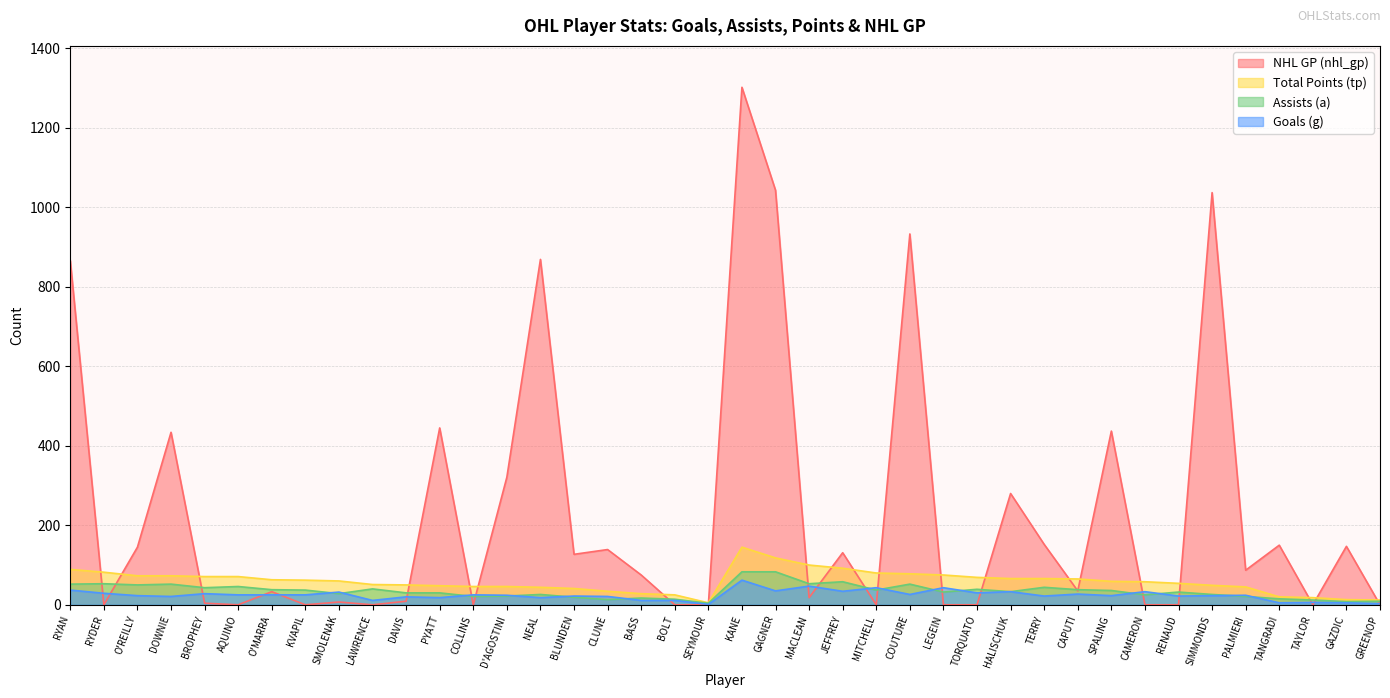

What is the label of the 9th point from the right?

SPALING